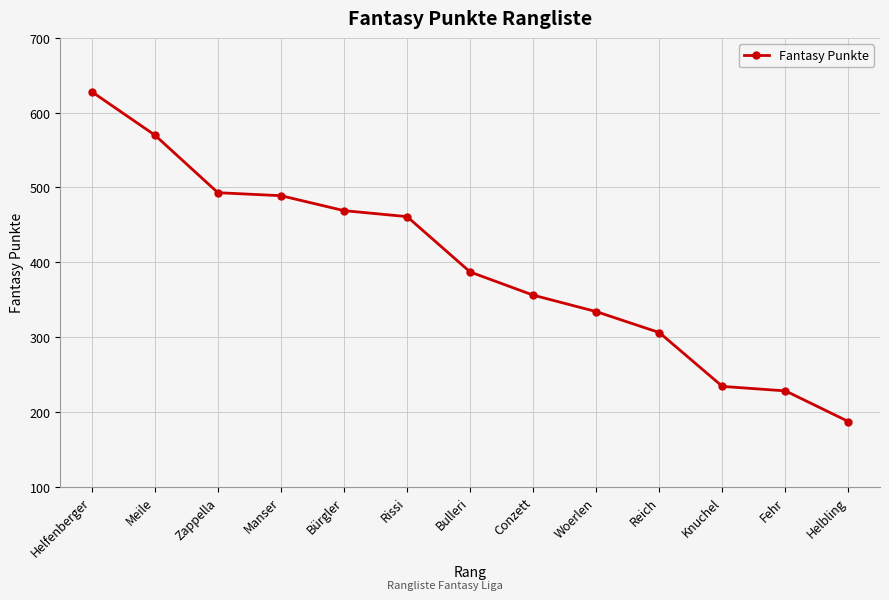

Reading left to right, list all the values displayed in this chart.

Helfenberger=628	Meile=570	Zappella=493	Manser=489	Bürgler=469	Rissi=461	Bulleri=387	Conzett=356	Woerlen=334	Reich=306	Knuchel=234	Fehr=228	Helbling=187